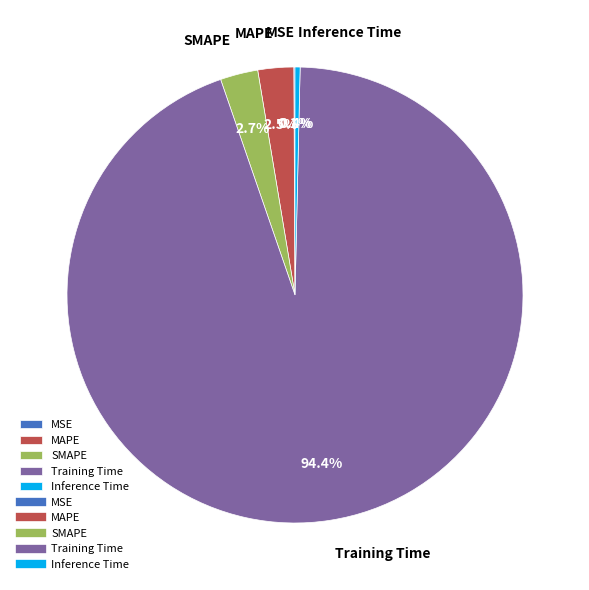

Do SMAPE and Inference Time together represent more than half of the pie?

No